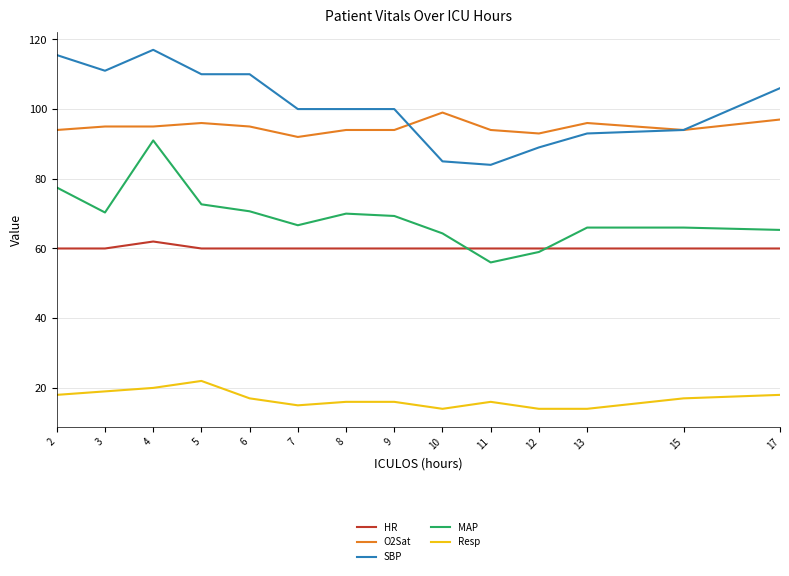

What is the difference between the highest and lowest values at 12?

79.0